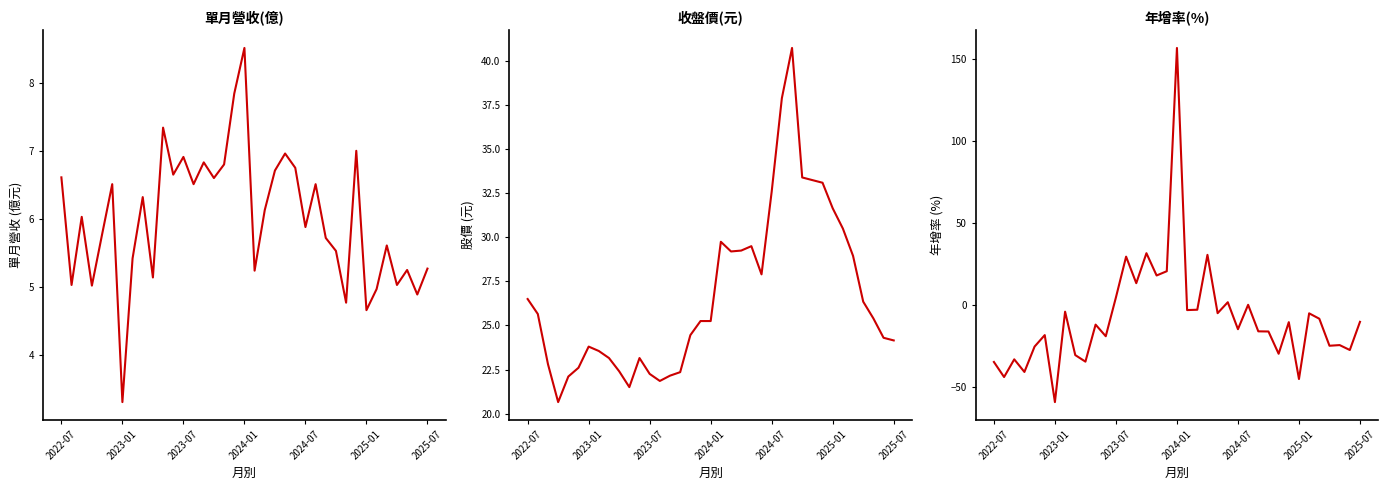

Reading left to right, transcribe all the data shown in this chart.

單月營收(億): 6.6	5.0	6.0	5.0	5.8	6.5	3.3	5.4	6.3	5.1	7.3	6.7	6.9	6.5	6.8	6.6	6.8	7.8	8.5	5.2	6.1	6.7	7.0	6.8	5.9	6.5	5.7	5.5	4.8	7.0	4.7	5.0	5.6	5.0	5.2	4.9	5.3
收盤價: 26.5	25.6	22.8	20.6	22.1	22.6	23.8	23.6	23.1	22.4	21.5	23.1	22.2	21.9	22.1	22.4	24.4	25.2	25.2	29.8	29.2	29.2	29.5	27.9	32.6	37.9	40.8	33.4	33.2	33.1	31.6	30.5	28.9	26.4	25.4	24.3	24.1
年增率(%): -34.9	-44.1	-33.3	-41.0	-25.5	-18.5	-59.4	-4.2	-30.7	-34.7	-12.1	-19.2	4.5	29.4	13.2	31.5	17.9	20.5	156.8	-3.2	-3.0	30.5	-5.1	1.6	-14.9	0.0	-16.2	-16.3	-29.9	-10.6	-45.3	-5.2	-8.5	-25.0	-24.6	-27.6	-10.4